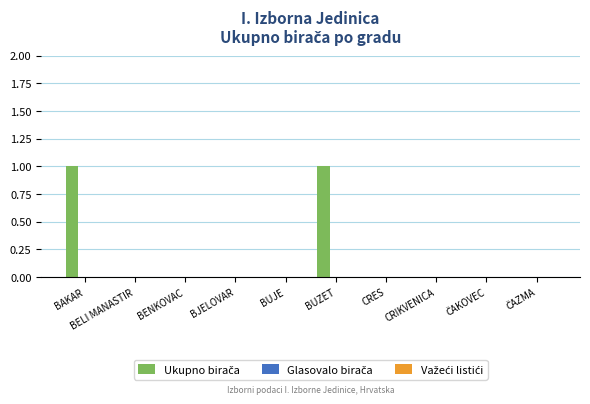

True or false: the data shows 0 at CRIKVENICA.

True